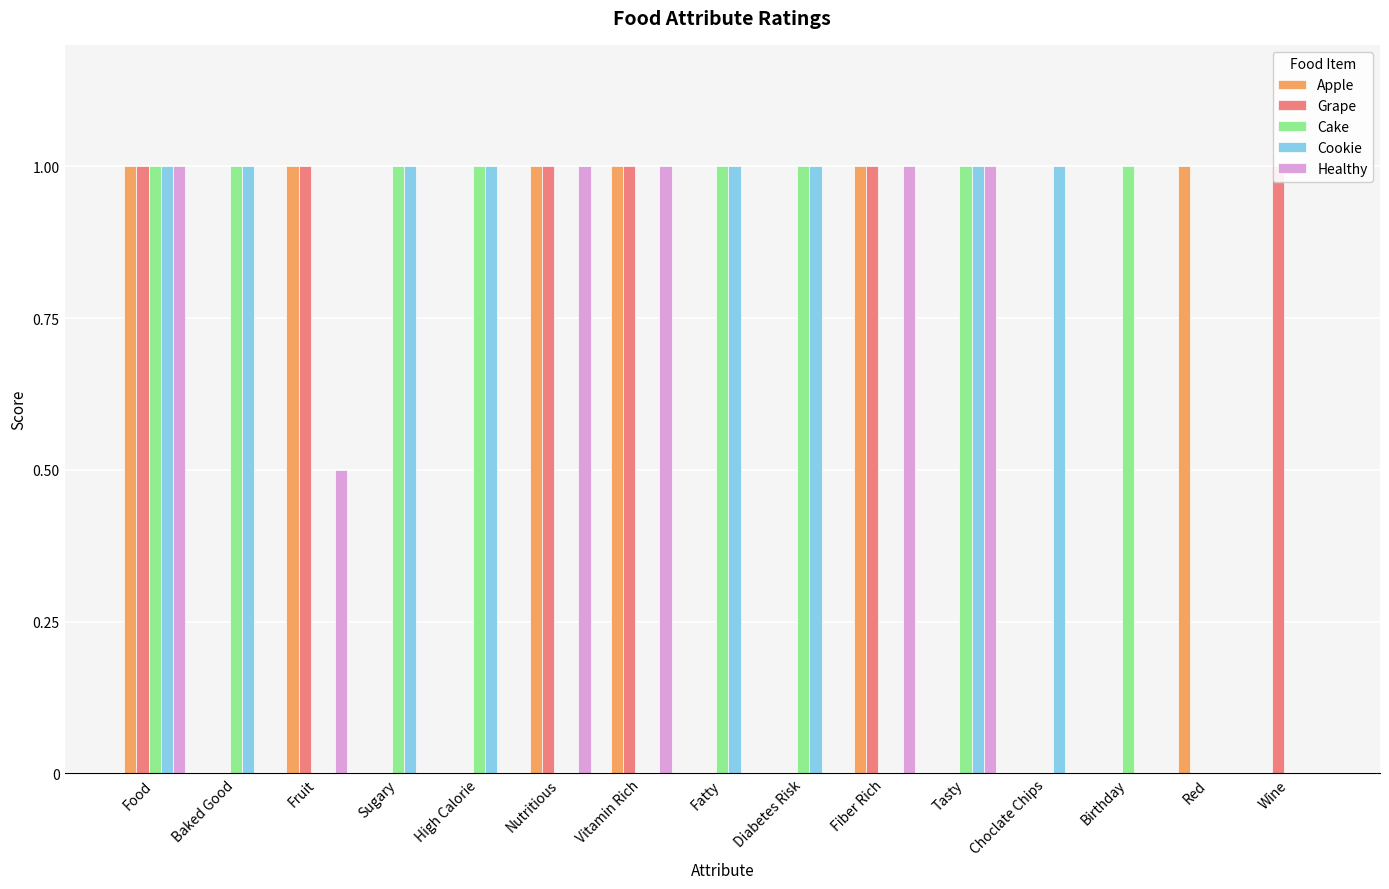

Rank the series at Wine from lowest to highest value.

Apple, Cake, Cookie, Healthy, Grape